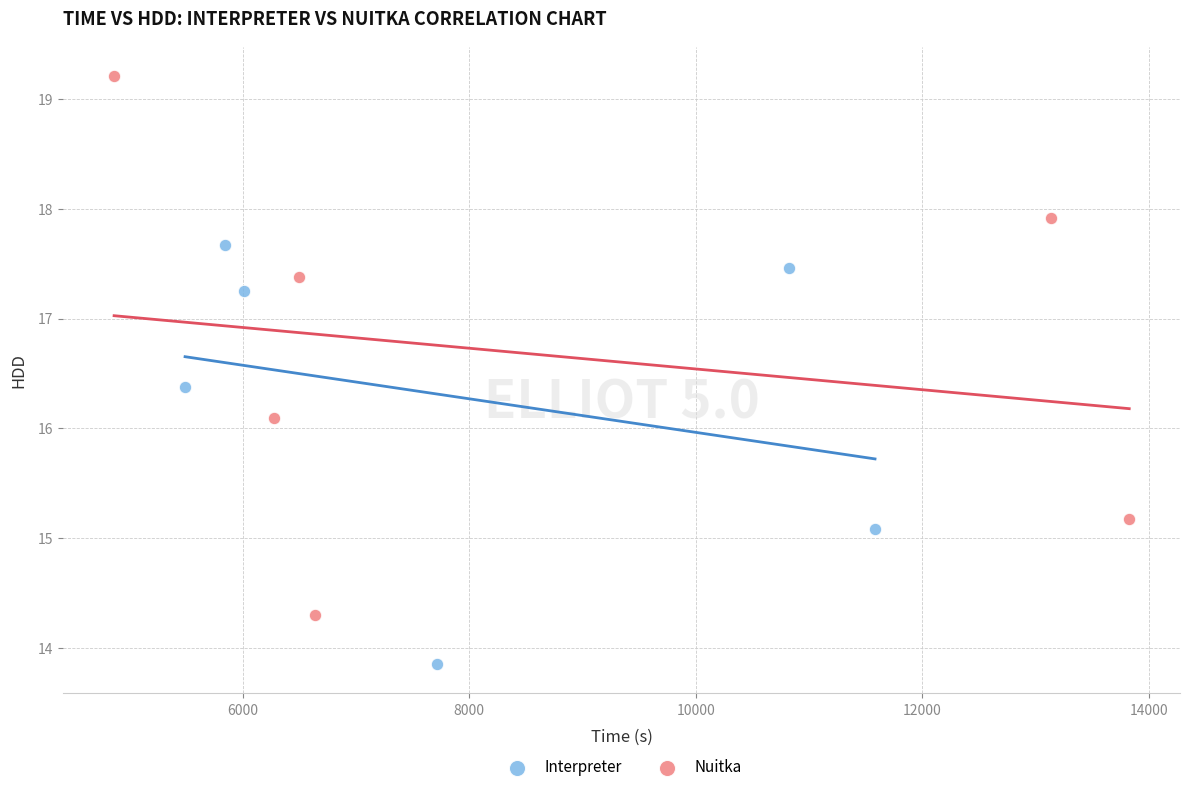

Which series contains the lowest Y value?

Interpreter